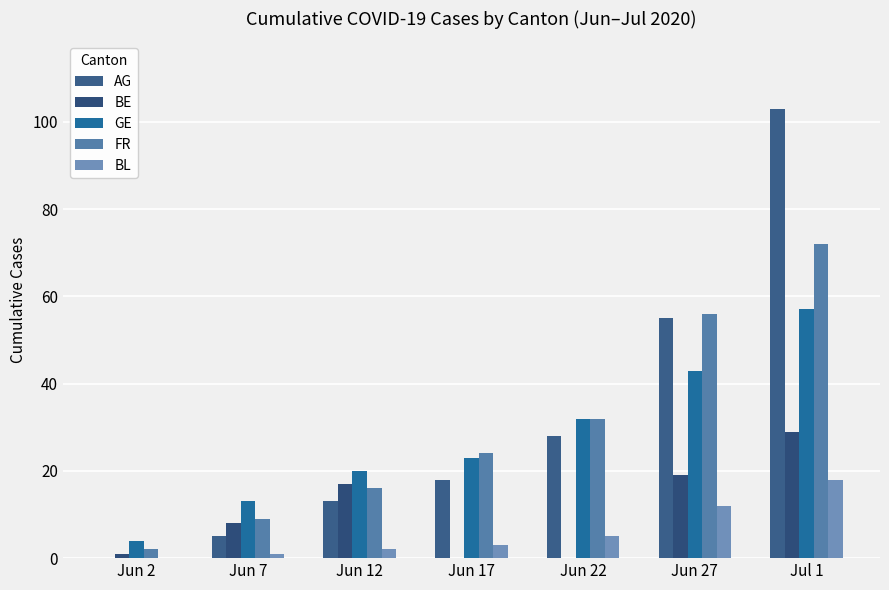

What are all the series names shown in the legend?

AG, BE, GE, FR, BL